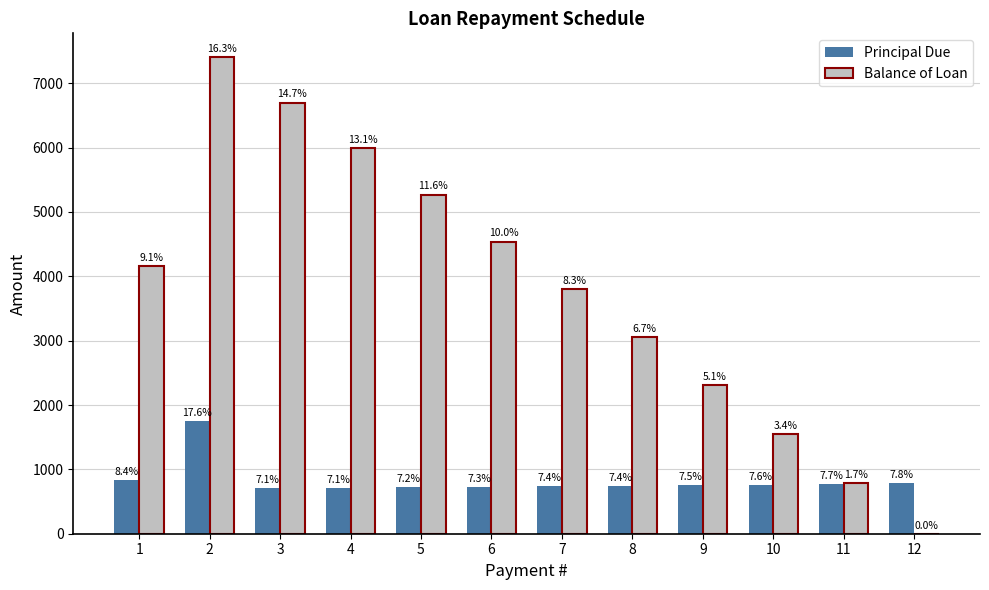

Are the bars grouped side by side (vs. stacked)?

Yes